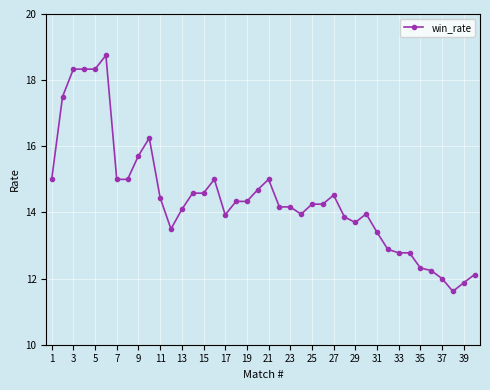

What is the smallest value displayed?

11.6